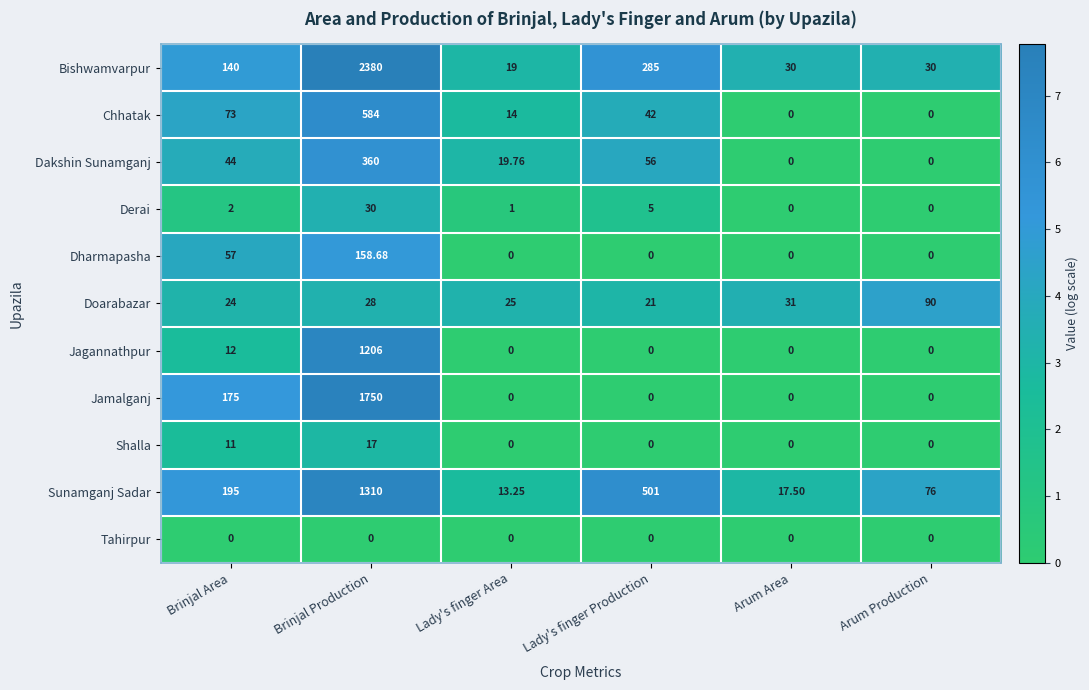

Where is Jamalganj nearest to the value 875?

Brinjal Area